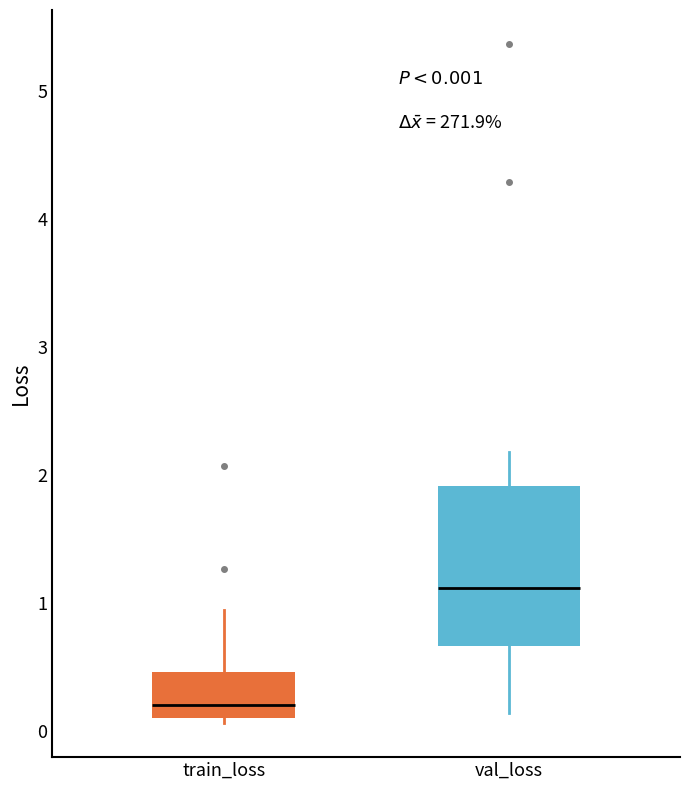

Which box is the tallest, from its lower edge to its upper edge?

val_loss